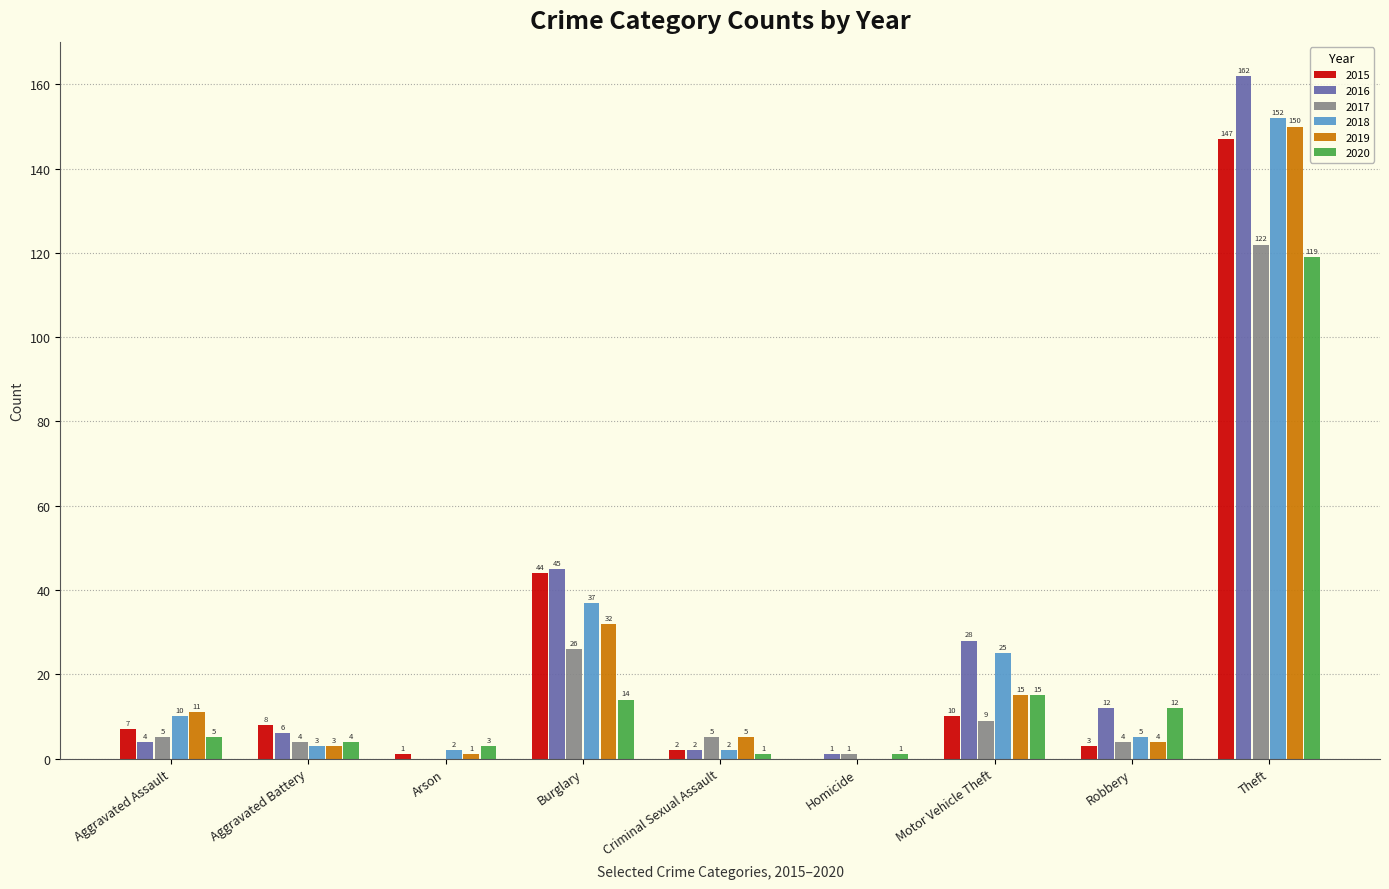

How many groups of bars are there?

9